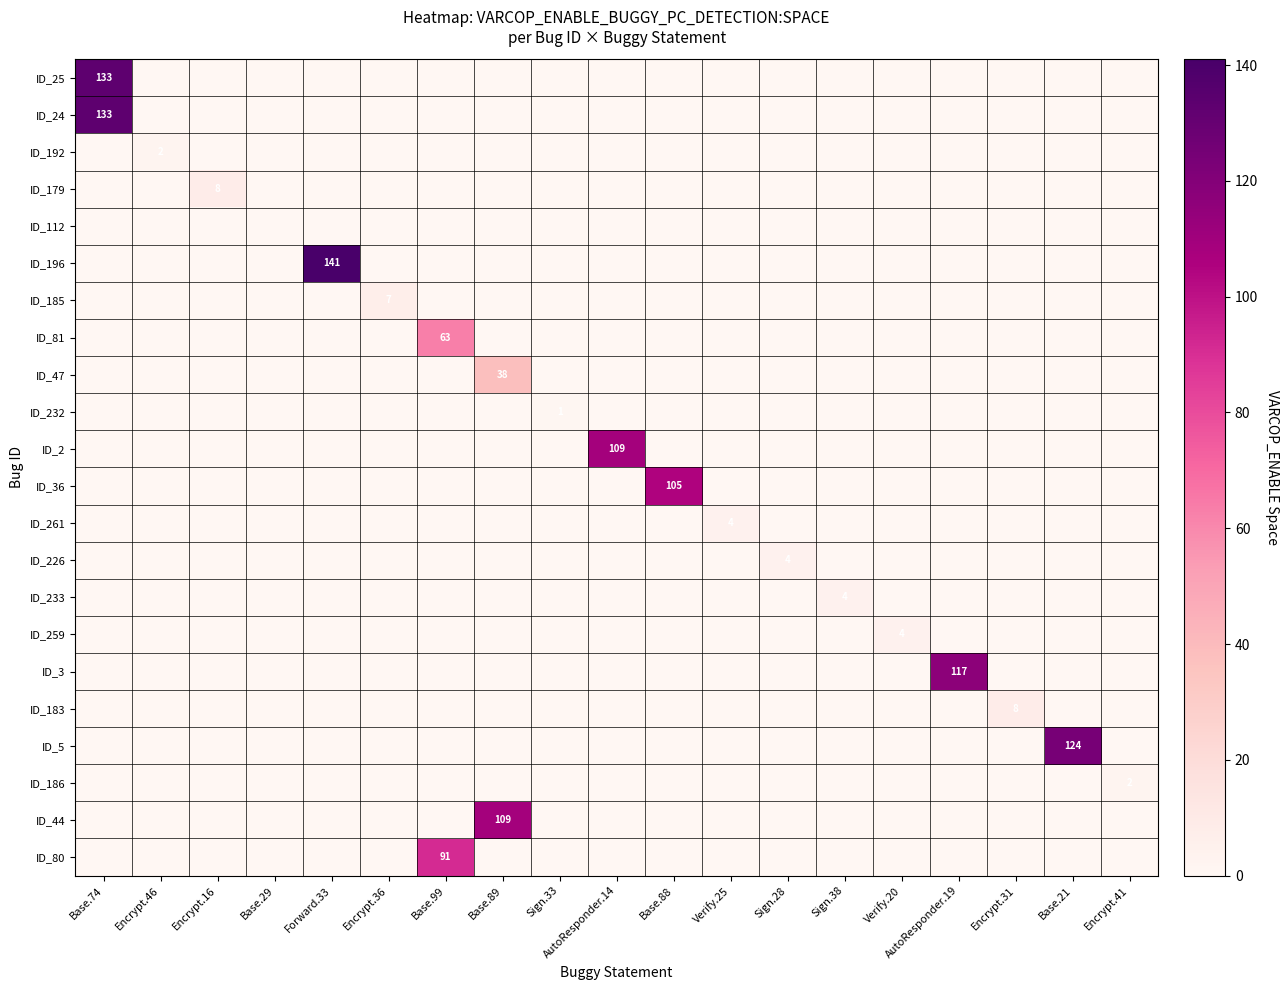

At how many categories does at least one series exceed 115?

4